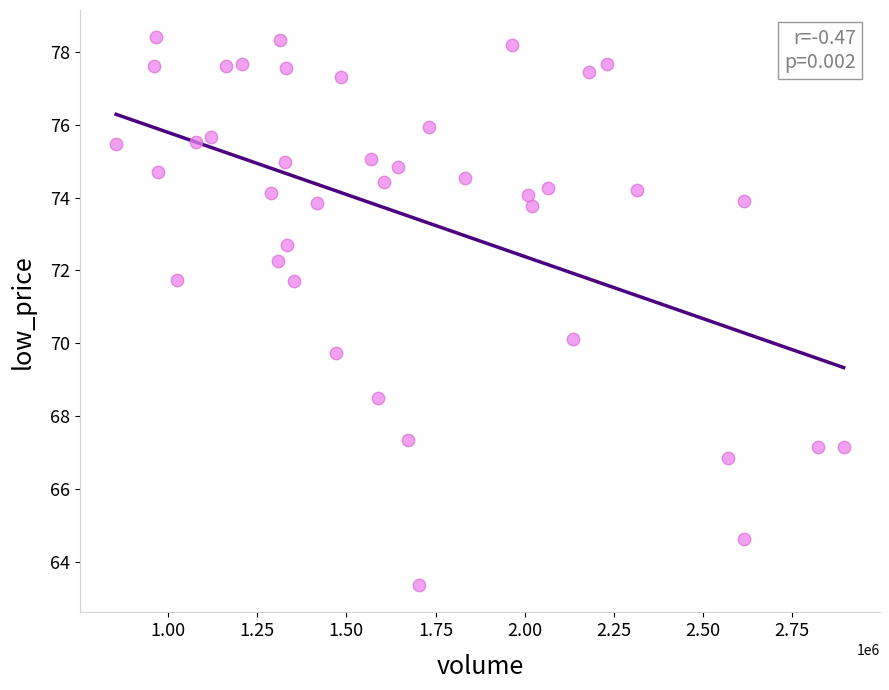

What is the range of Y values (max minus min)?

15.0